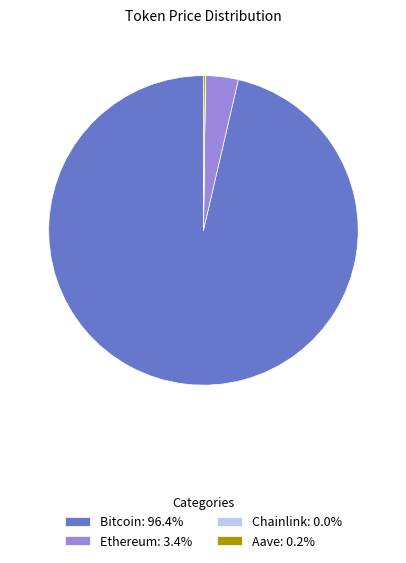

Is there any slice that represents more than half of the pie?

Yes